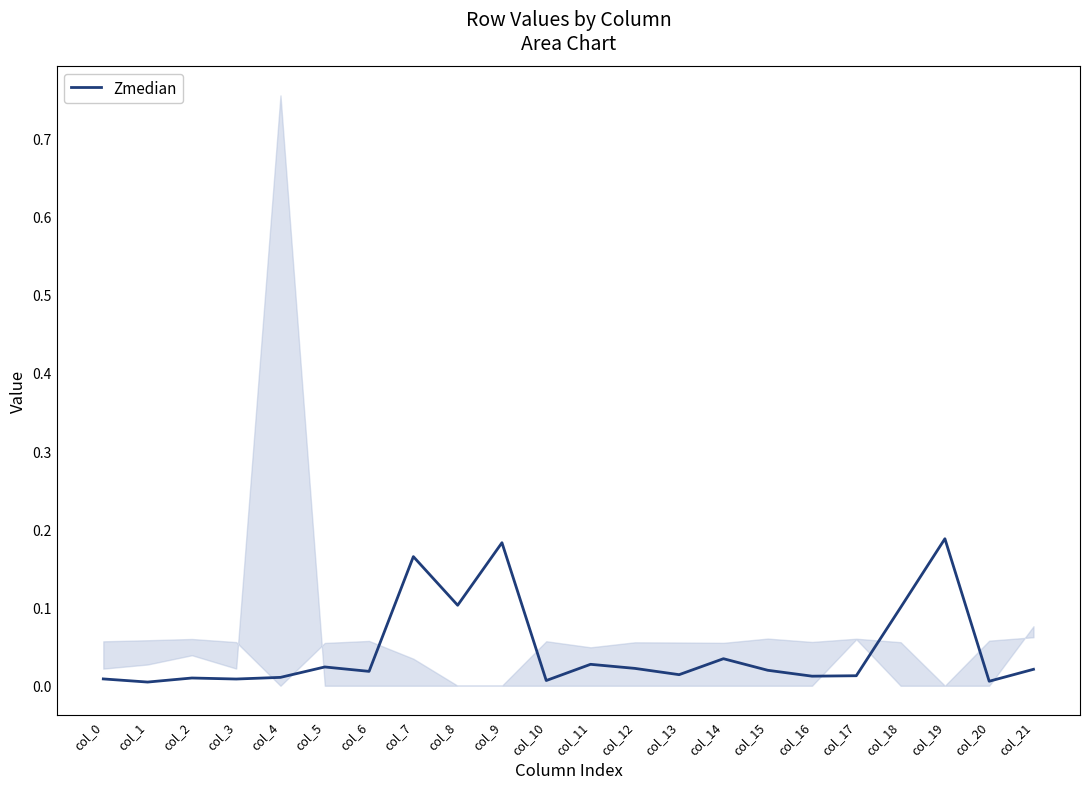

List the labels in order of value, smallest first.

col_1, col_20, col_10, col_3, col_0, col_2, col_4, col_16, col_17, col_13, col_6, col_15, col_21, col_12, col_5, col_11, col_14, col_18, col_8, col_7, col_9, col_19